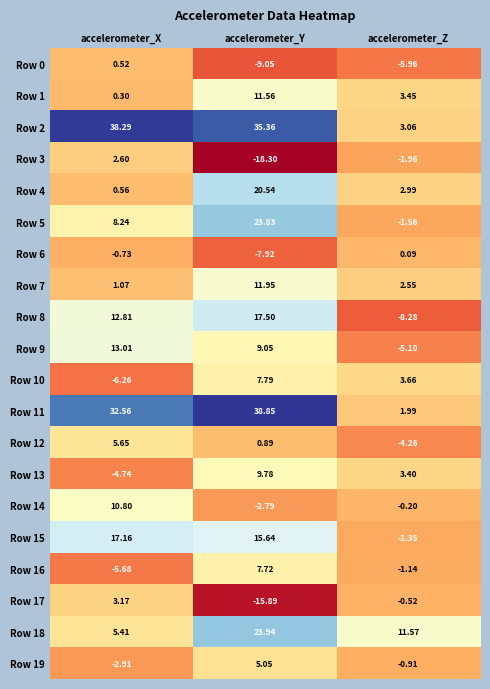

At accelerometer_Z, list the series in order from smallest to largest.

Row 8, Row 0, Row 9, Row 12, Row 3, Row 5, Row 15, Row 16, Row 19, Row 17, Row 14, Row 6, Row 11, Row 7, Row 4, Row 2, Row 13, Row 1, Row 10, Row 18